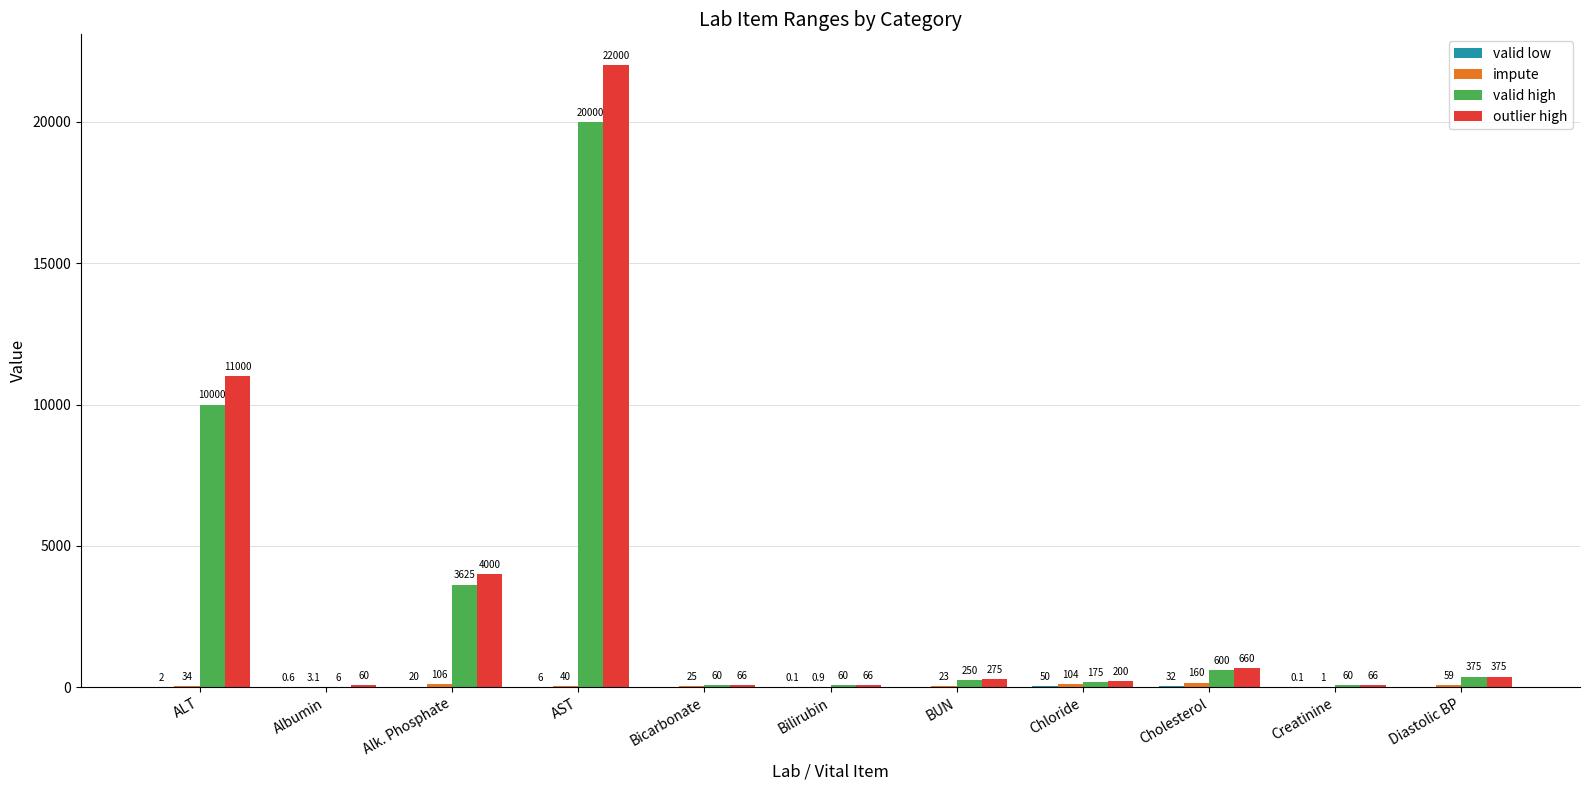

What is the maximum value shown in the chart?

22000.0